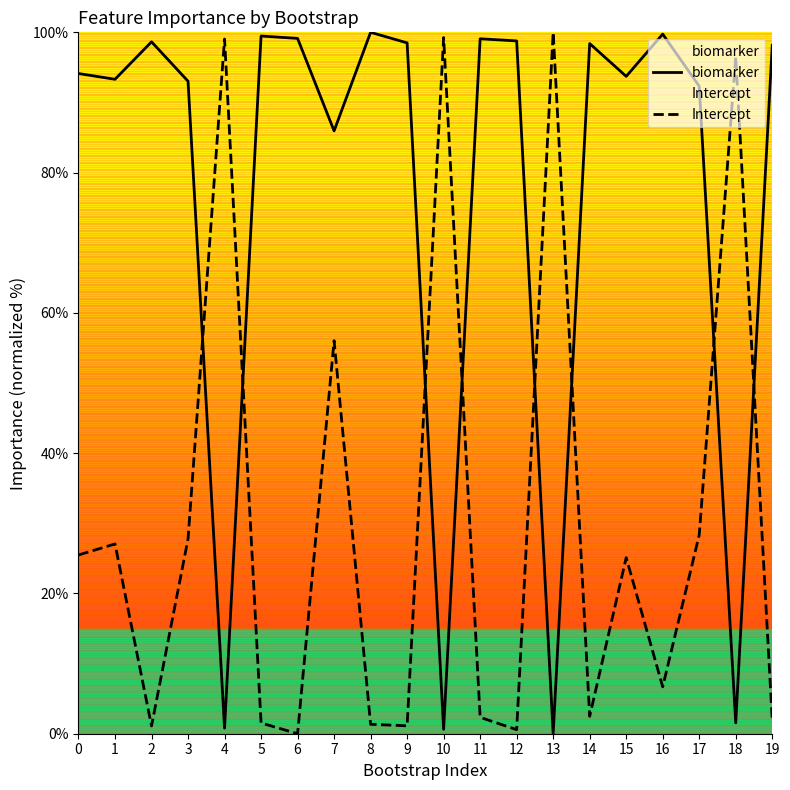

How many lines are shown in the chart?

2